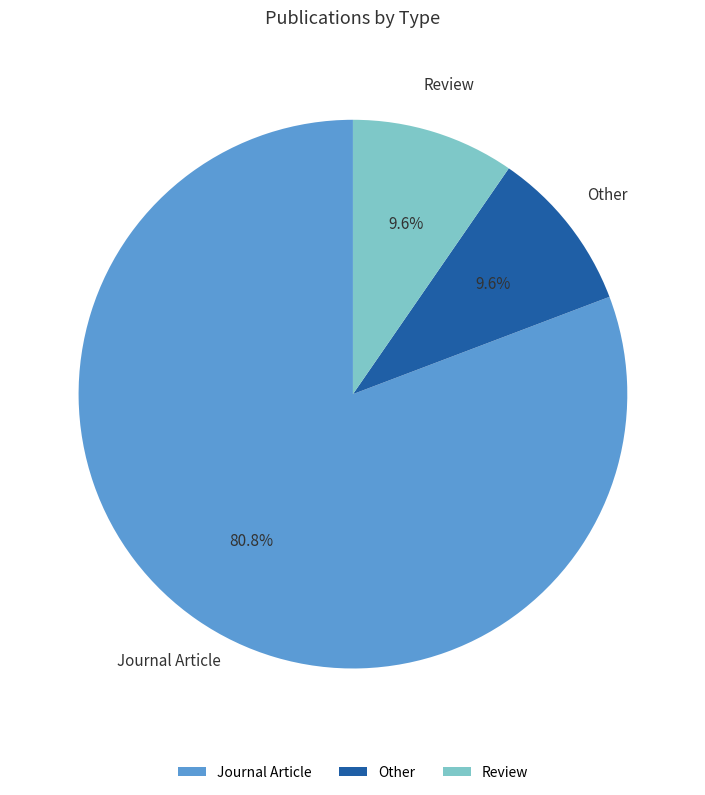

To the nearest percent, what portion does Journal Article represent?

81%